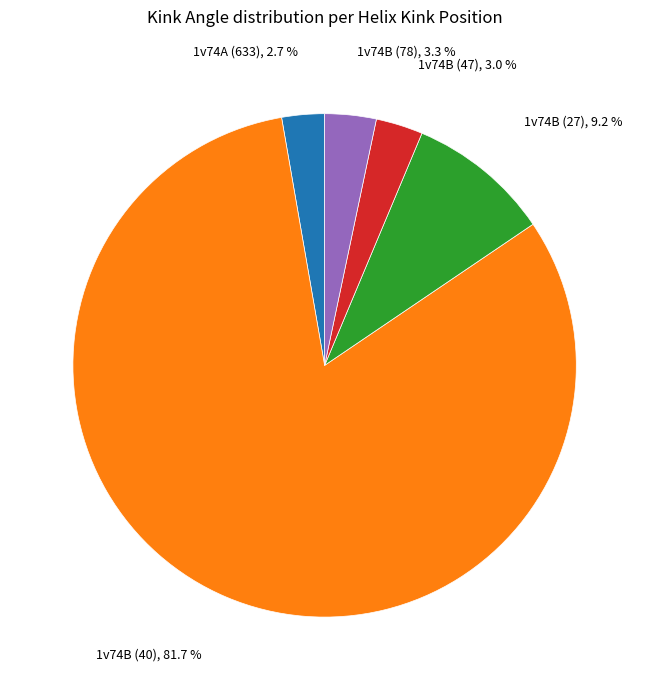

Is there a majority slice in this chart?

Yes